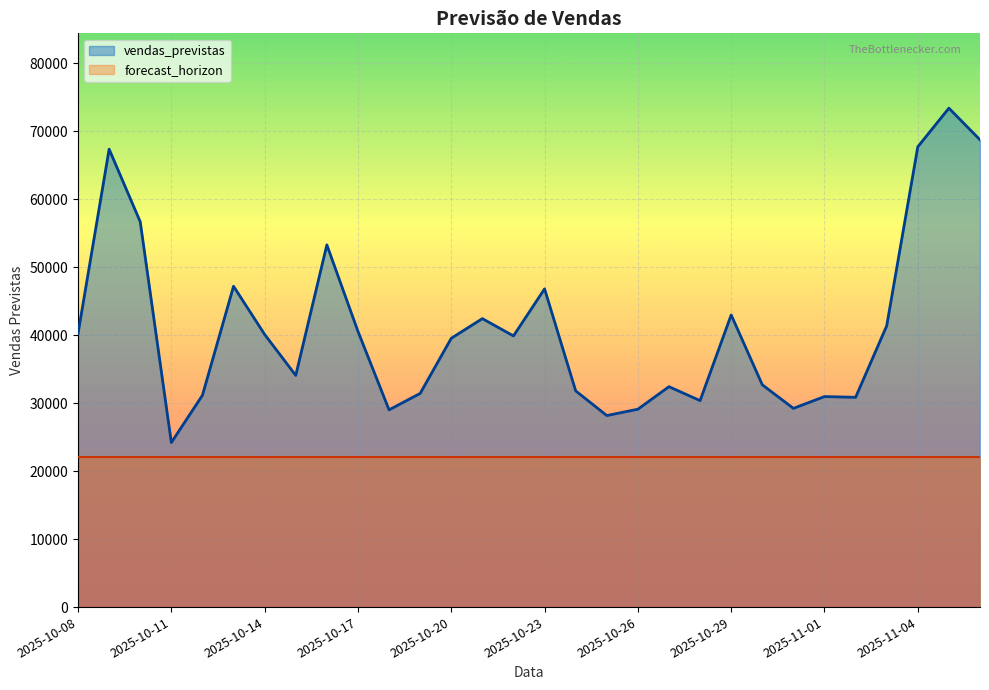

Reading right to left, transcribe all the data shown in this chart.

68745.4	73398.7	67717.6	41377.7	30859.3	30971.5	29235.3	32705.8	42979.2	30375.7	32424.2	29112.2	28179.9	31812.2	46817.0	39892.6	42438.3	39544.8	31432.0	29017.1	40567.1	53290.4	34085.4	40111.9	47201.4	31161.2	24208.1	56684.3	67364.7	40251.6